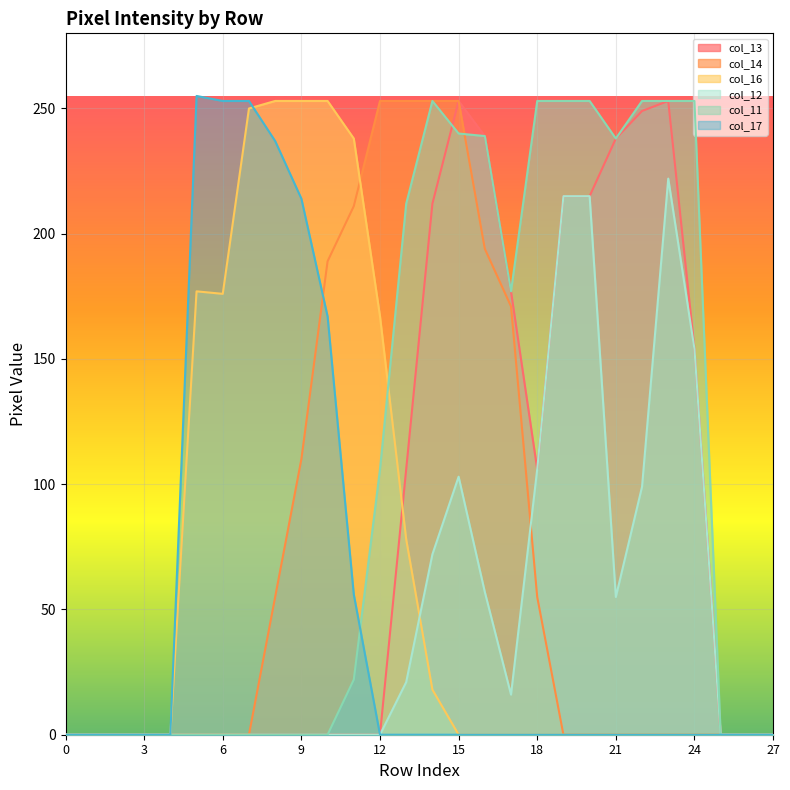

What is the highest value of the col_12 series?

222